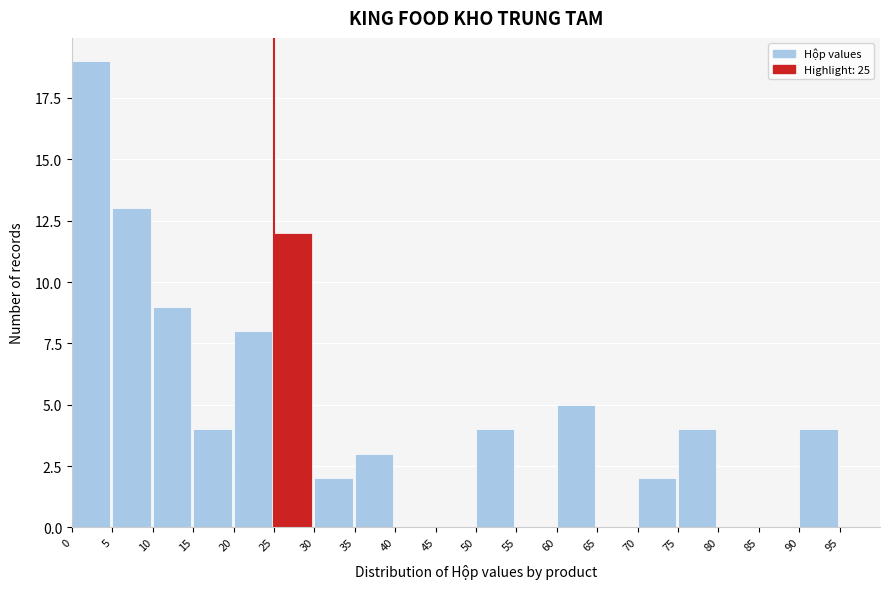

How tall is the bar that spans 60 to 65 on the x-axis? The values are not printed on the chart, so give them approximately, as read against the axis.

5